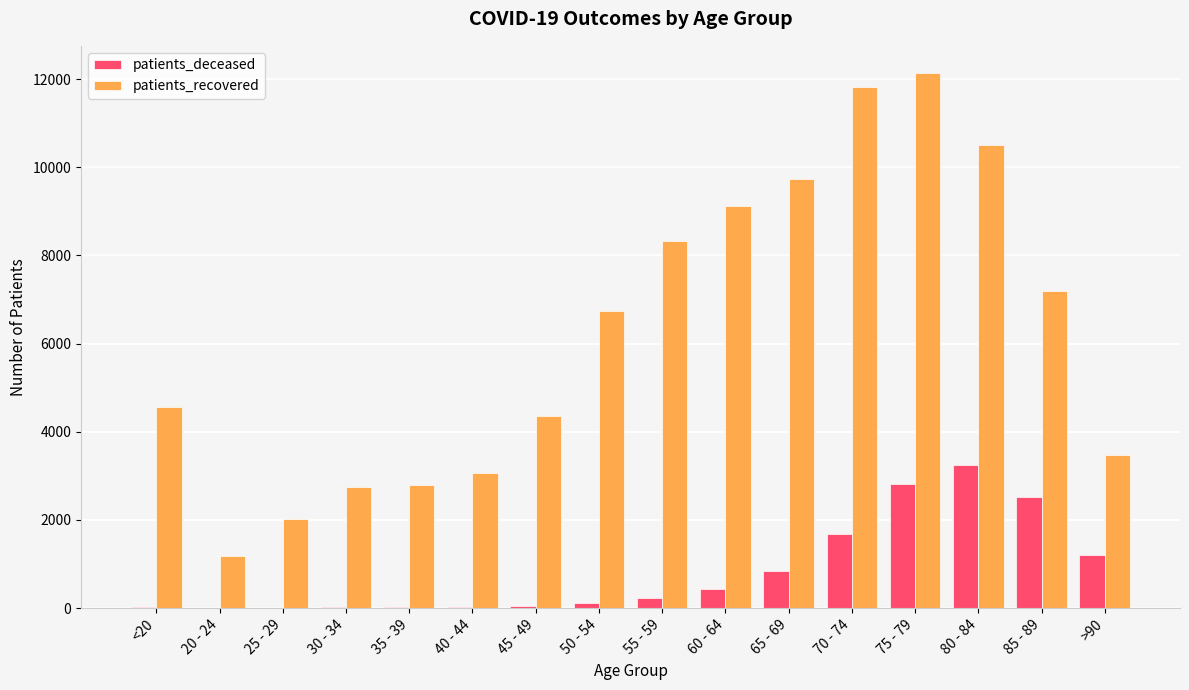

How many categories are shown in the chart?

16